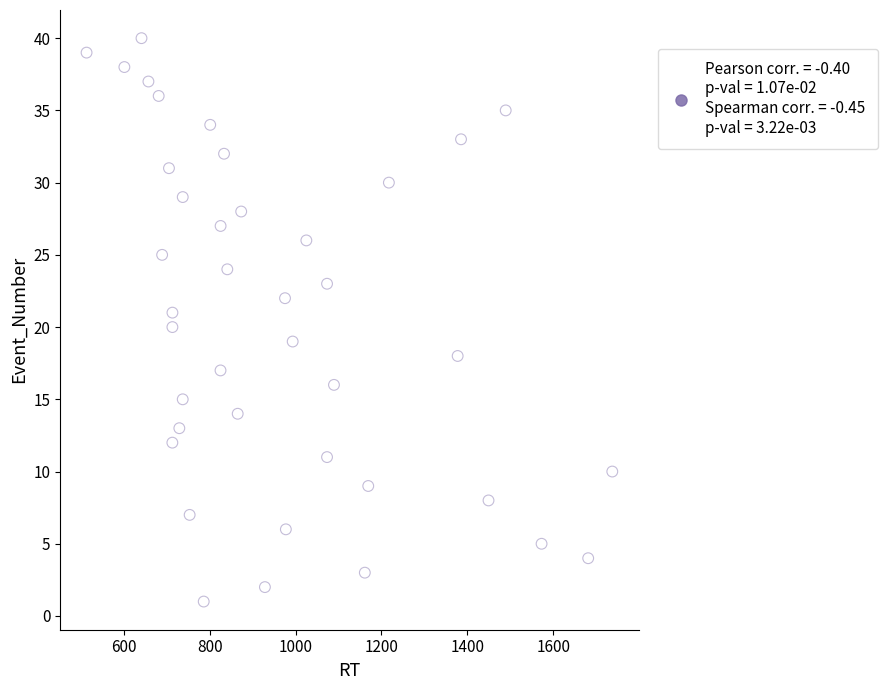

What is the range of Y values (max minus min)?

39